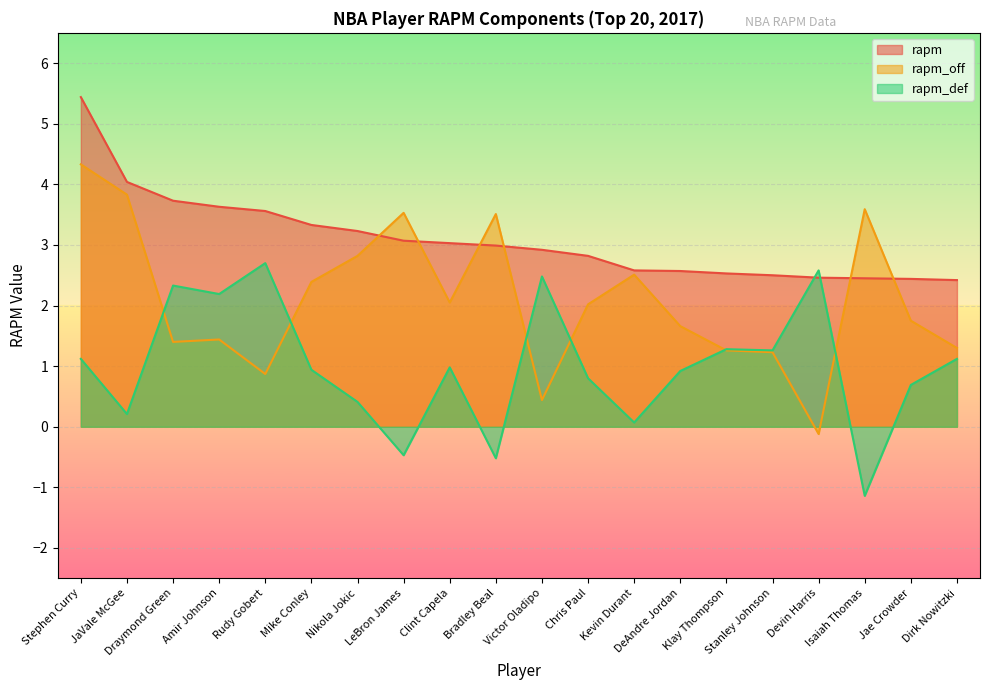

Which series has the widest spread of values?

rapm_off